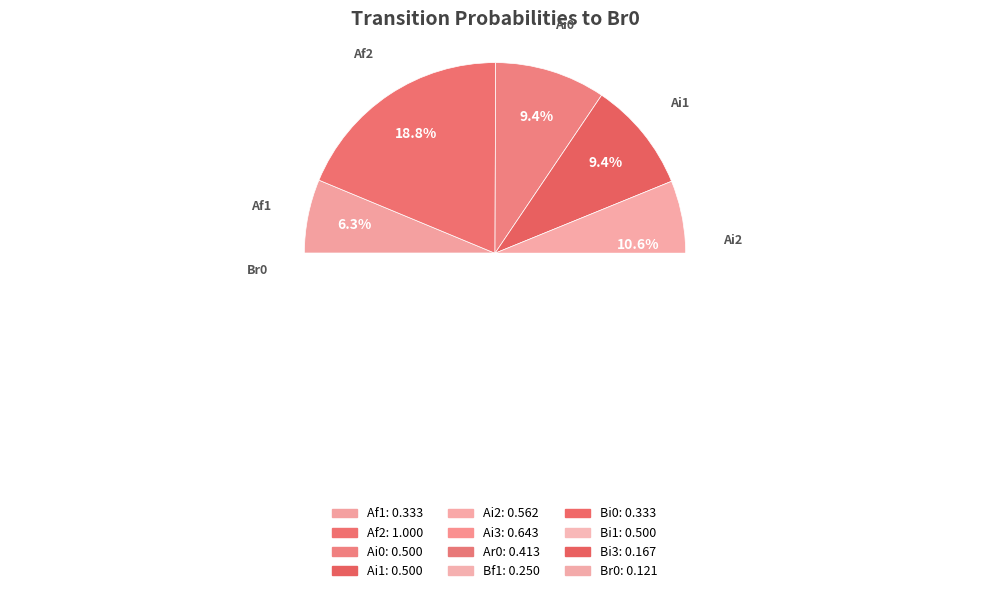

Does Ai2 account for over 50% of the chart?

No